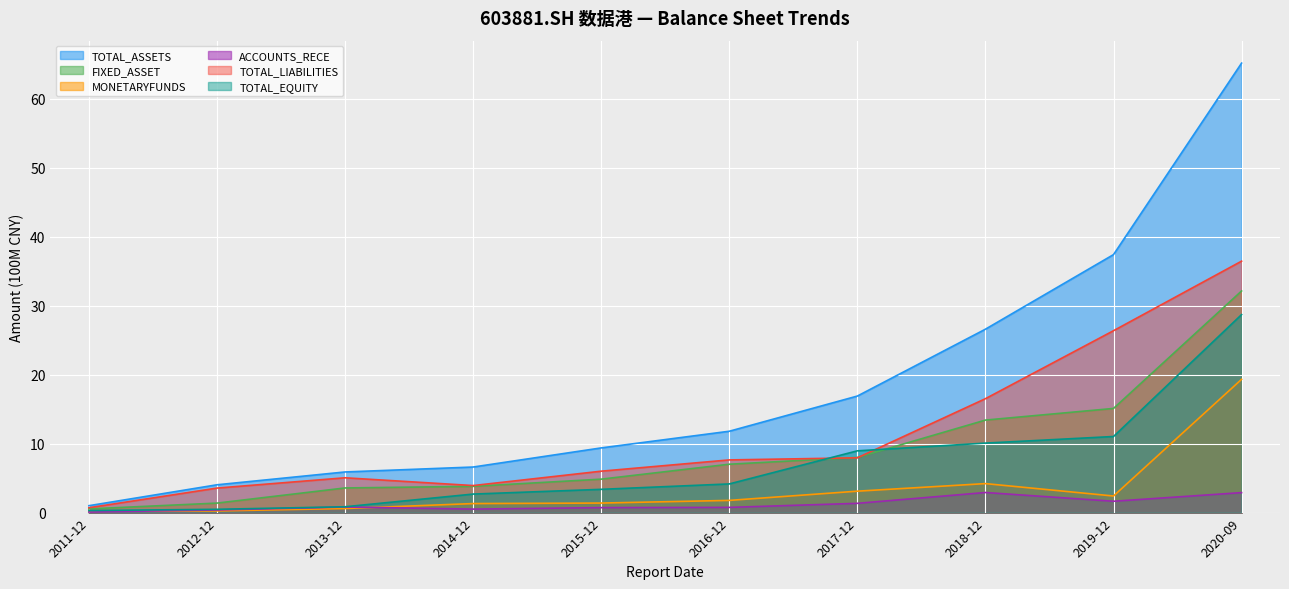

What is the total value across all series at 2012-12?

10.1